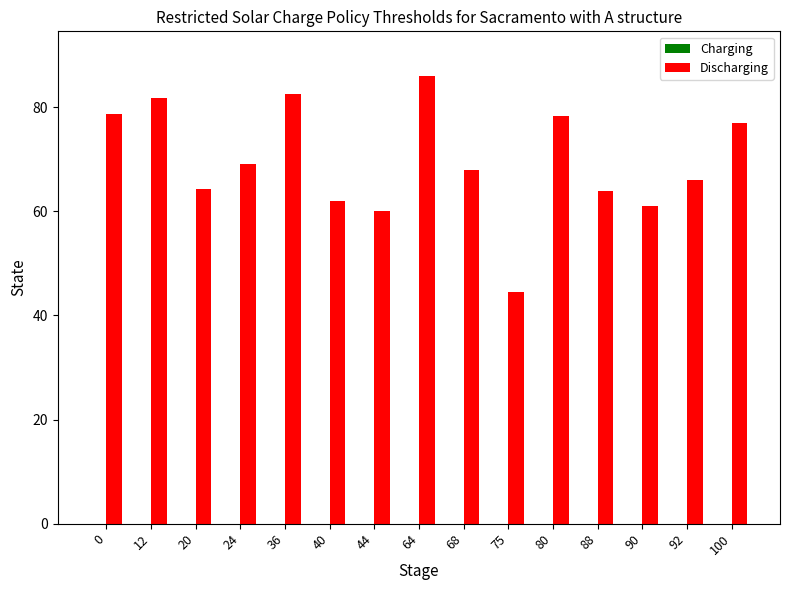

What is the smallest value displayed?

44.6